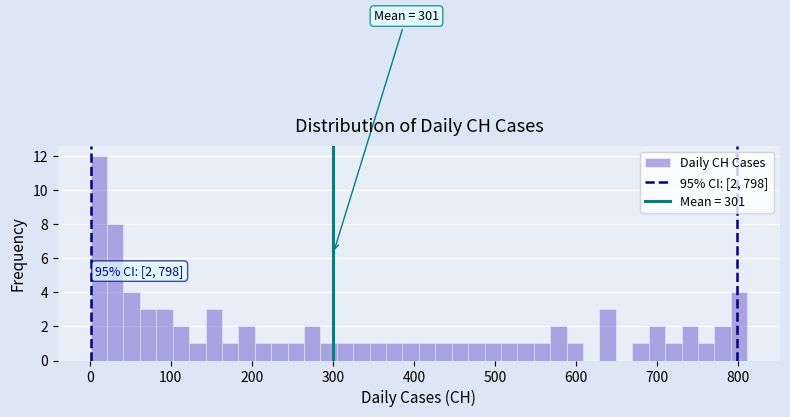

Read against the x-axis, roughly where is the centre of the tallest bar?

10